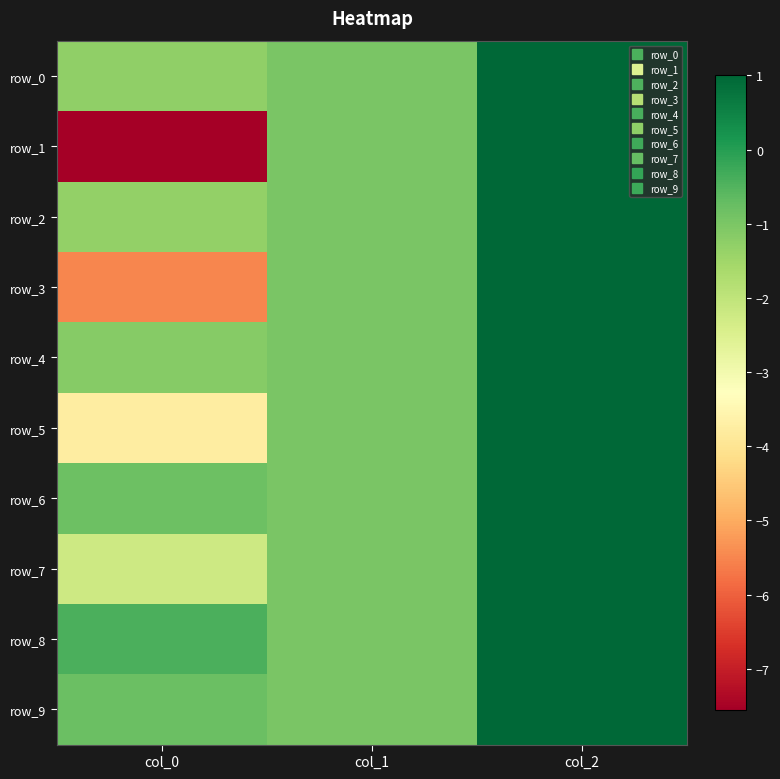

Which series has the largest range (max minus min)?

row_1